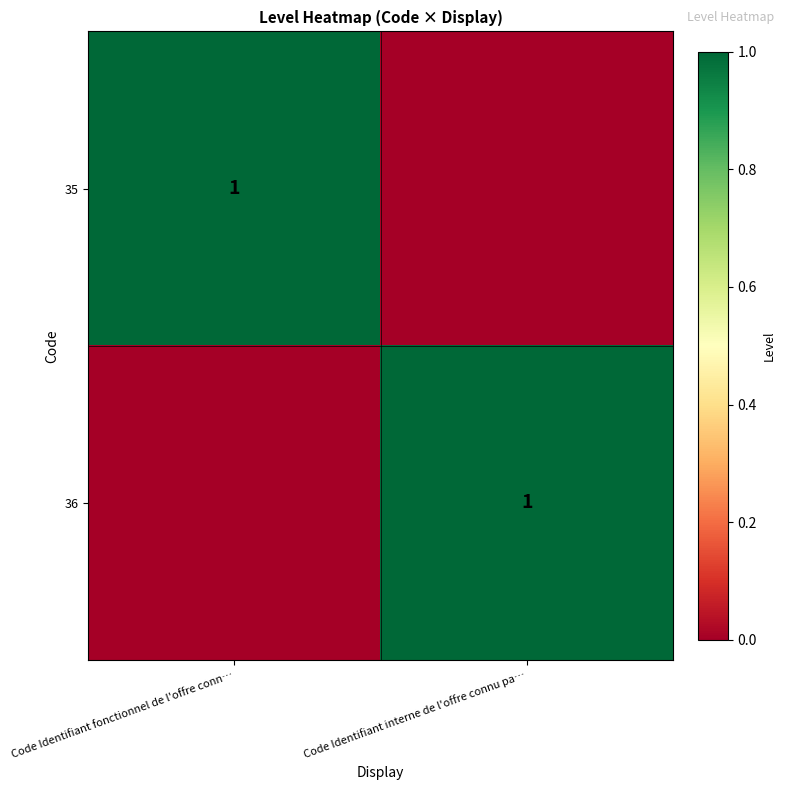

True or false: 35 has a value of 2 at Code Identifiant fonctionnel de l'offre conn….

False